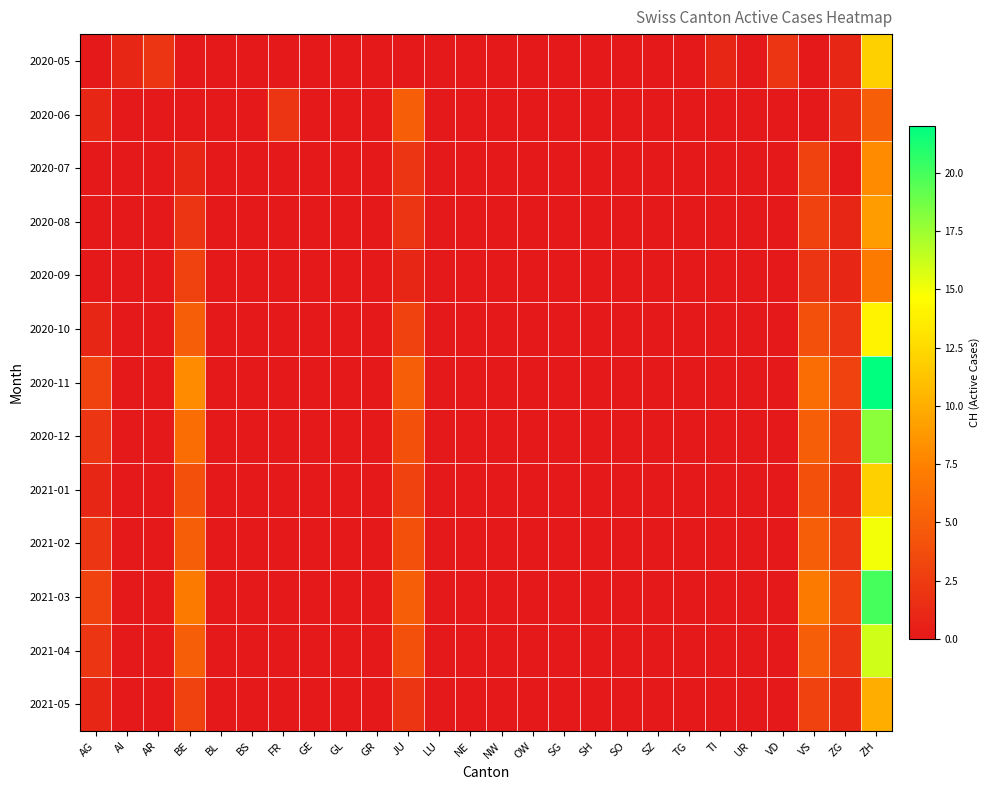

Which series has the widest spread of values?

2020-11